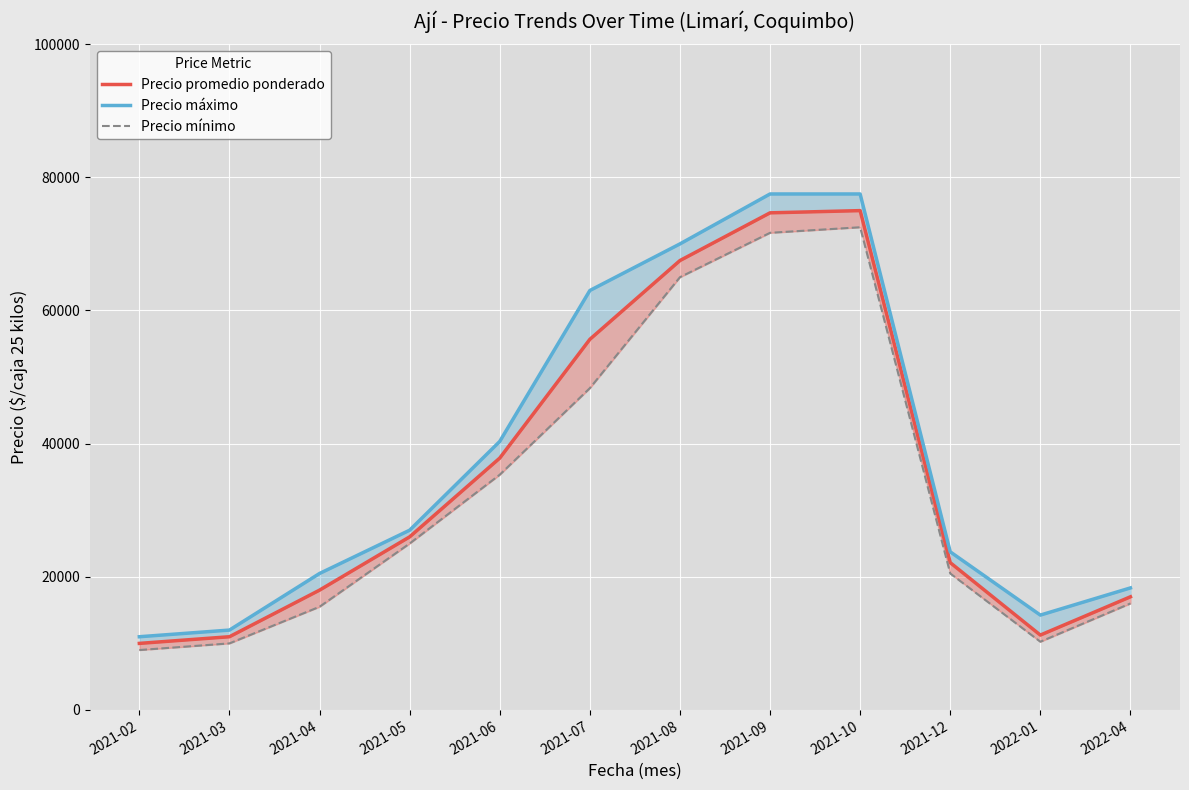

What is the sum of the Precio mínimo values at 2021-02 and 2022-04?

25000